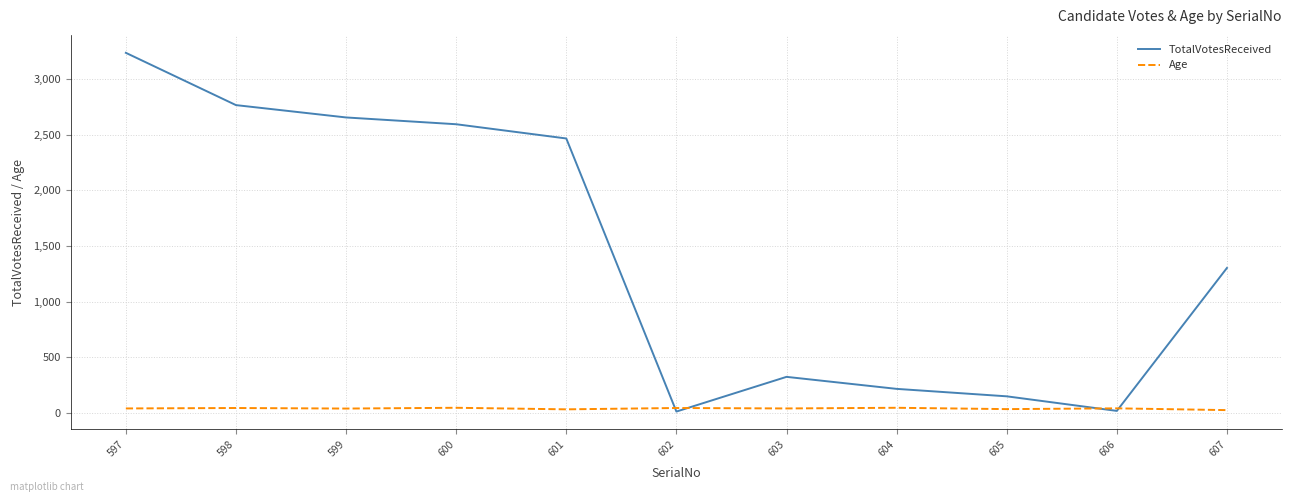

True or false: TotalVotesReceived has a value of 2595 at 600.

True